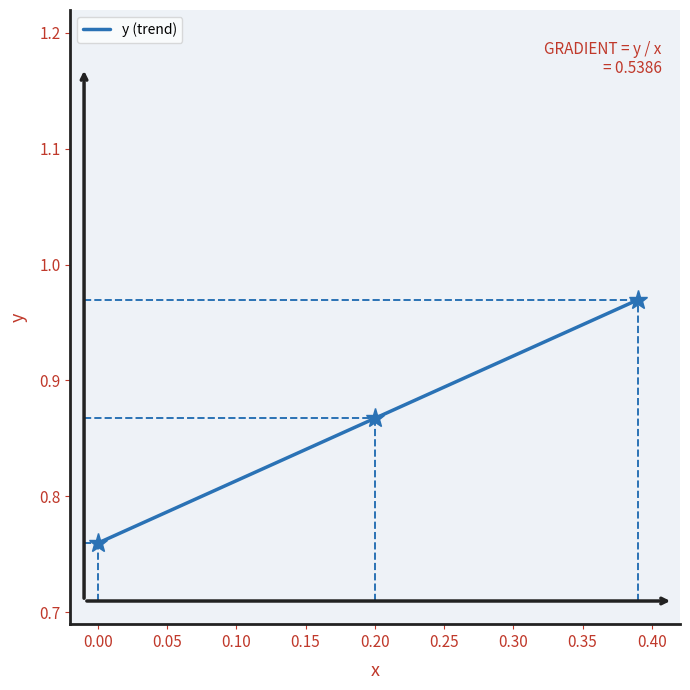

True or false: the data has more than 1 interior local peaks.

False